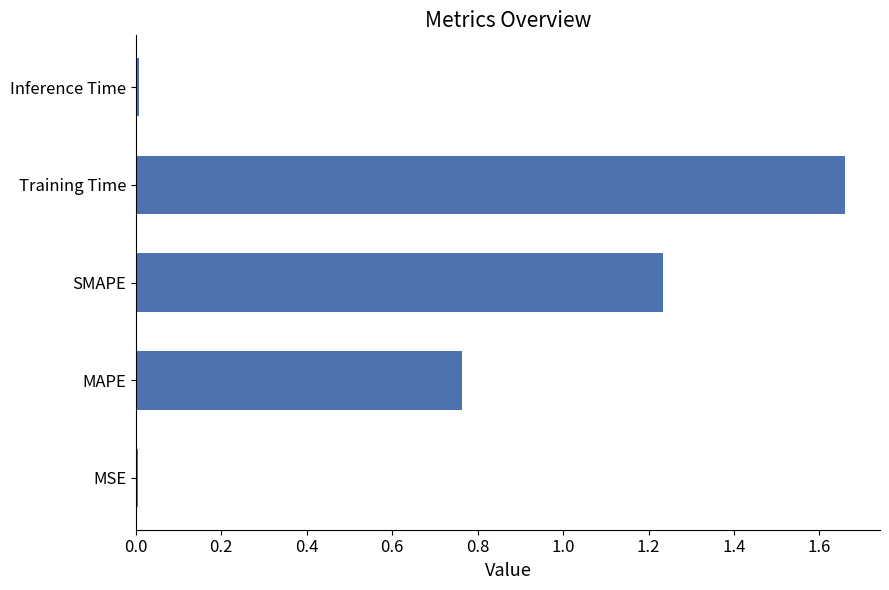

The chart shows a value of 0.6 at SMAPE. True or false?

False